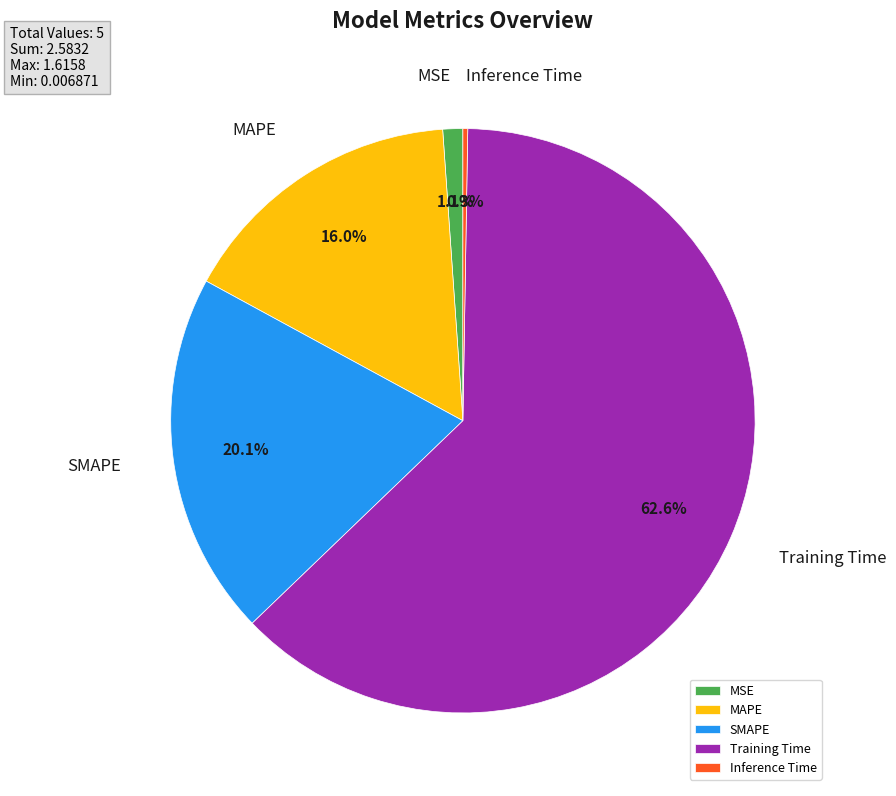

Does Training Time account for over 50% of the chart?

Yes